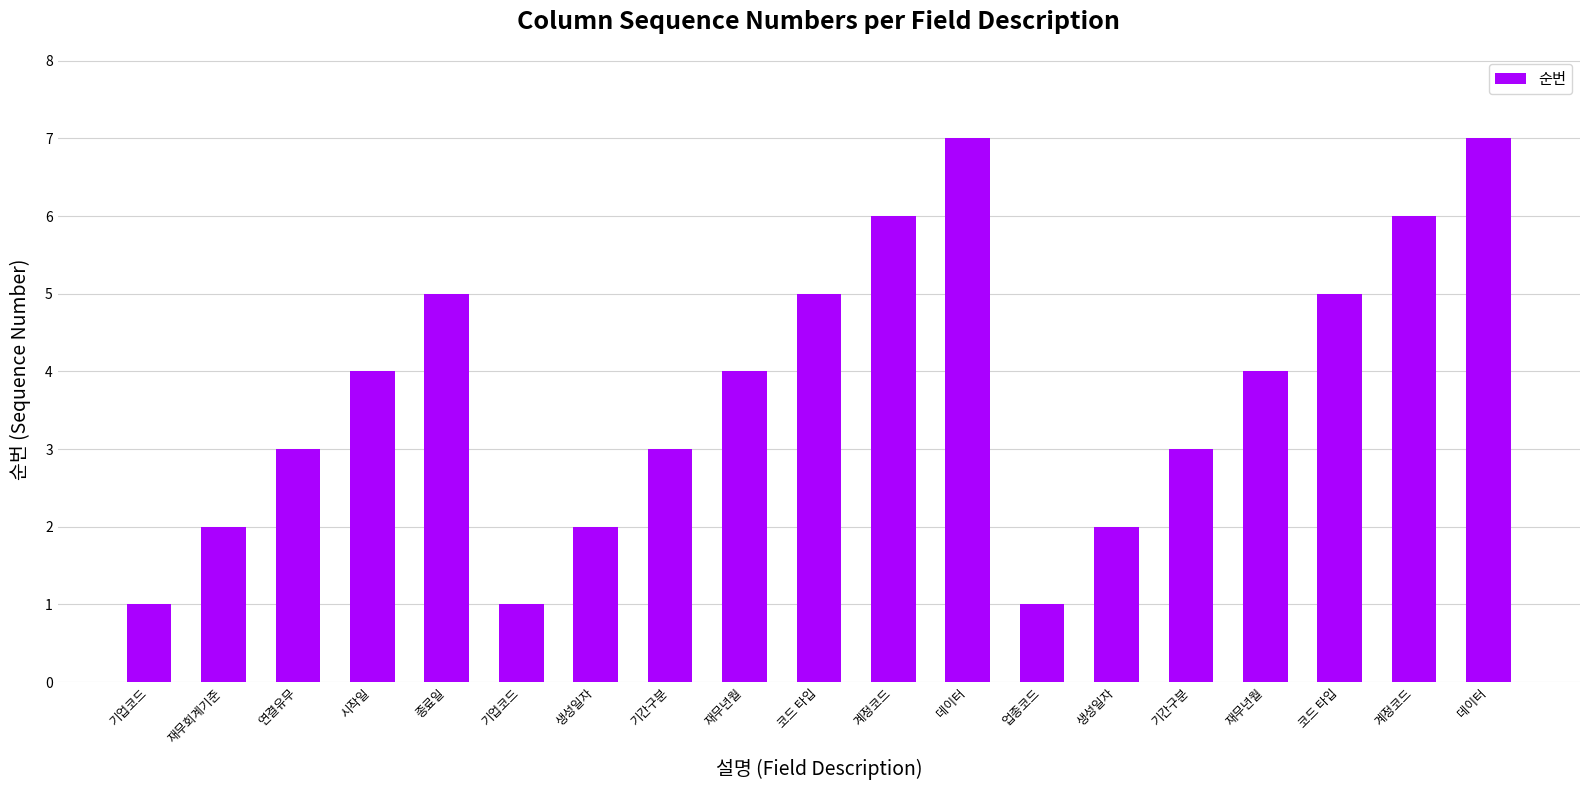

Count the number of data series in this chart.

1